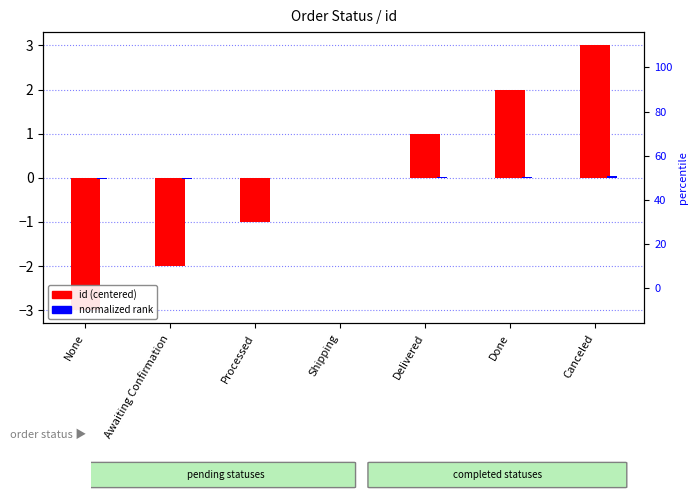

How many groups of bars are there?

7